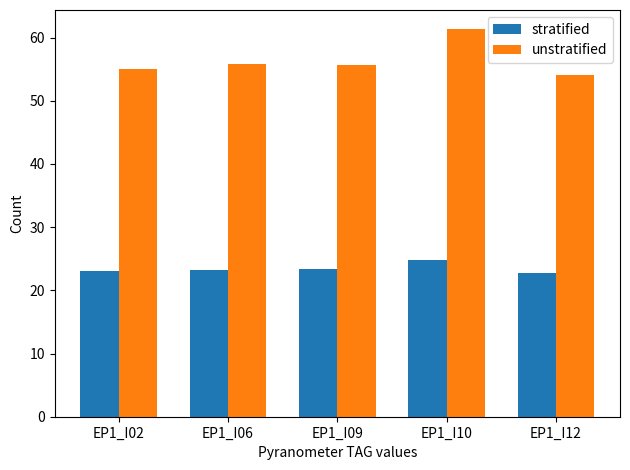

What is the sum of all stratified values?

117.1